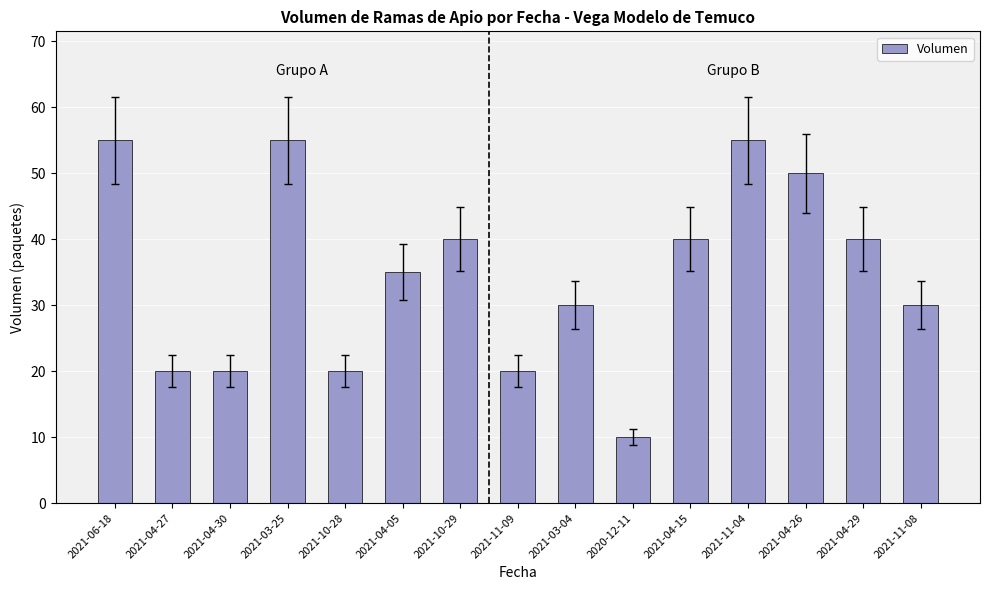

What position from the right is 2021-04-05?

10